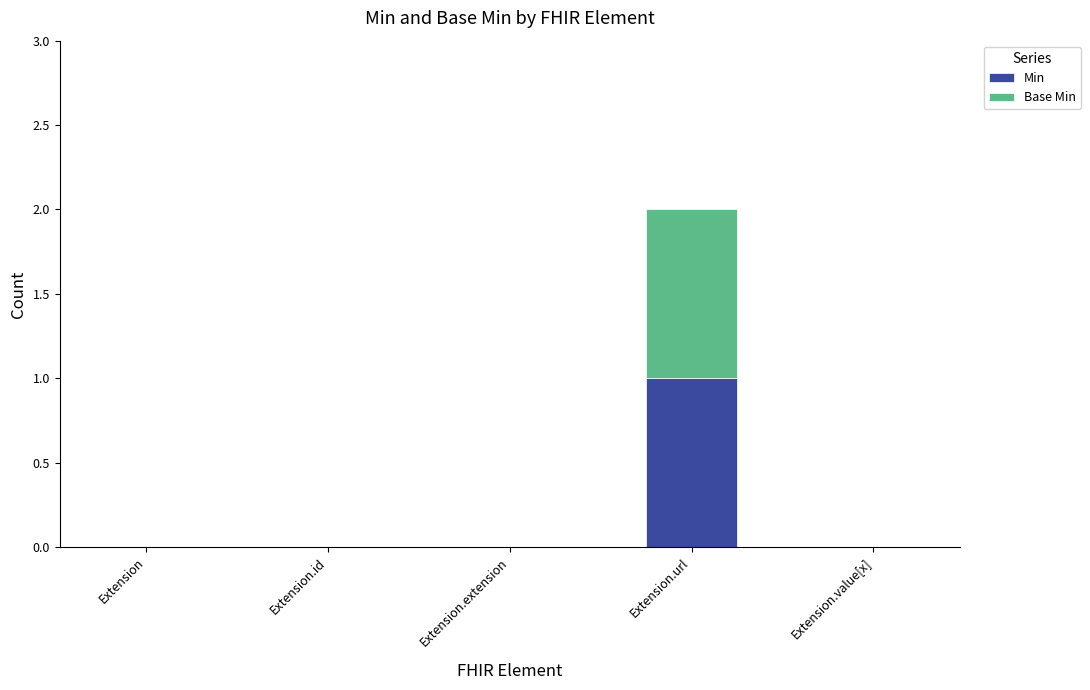

Reading left to right, transcribe the values for Min.

Extension=0	Extension.id=0	Extension.extension=0	Extension.url=1	Extension.value[x]=0